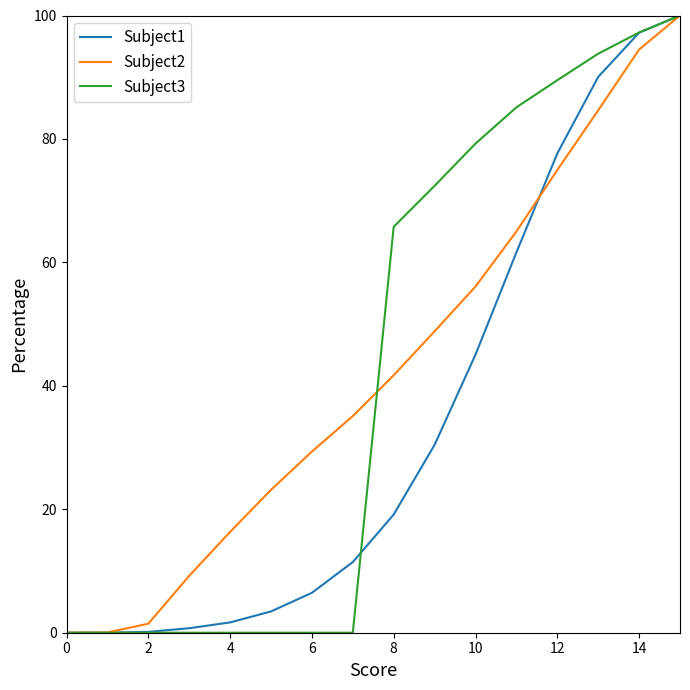

How many values in Subject3 are above zero?

8